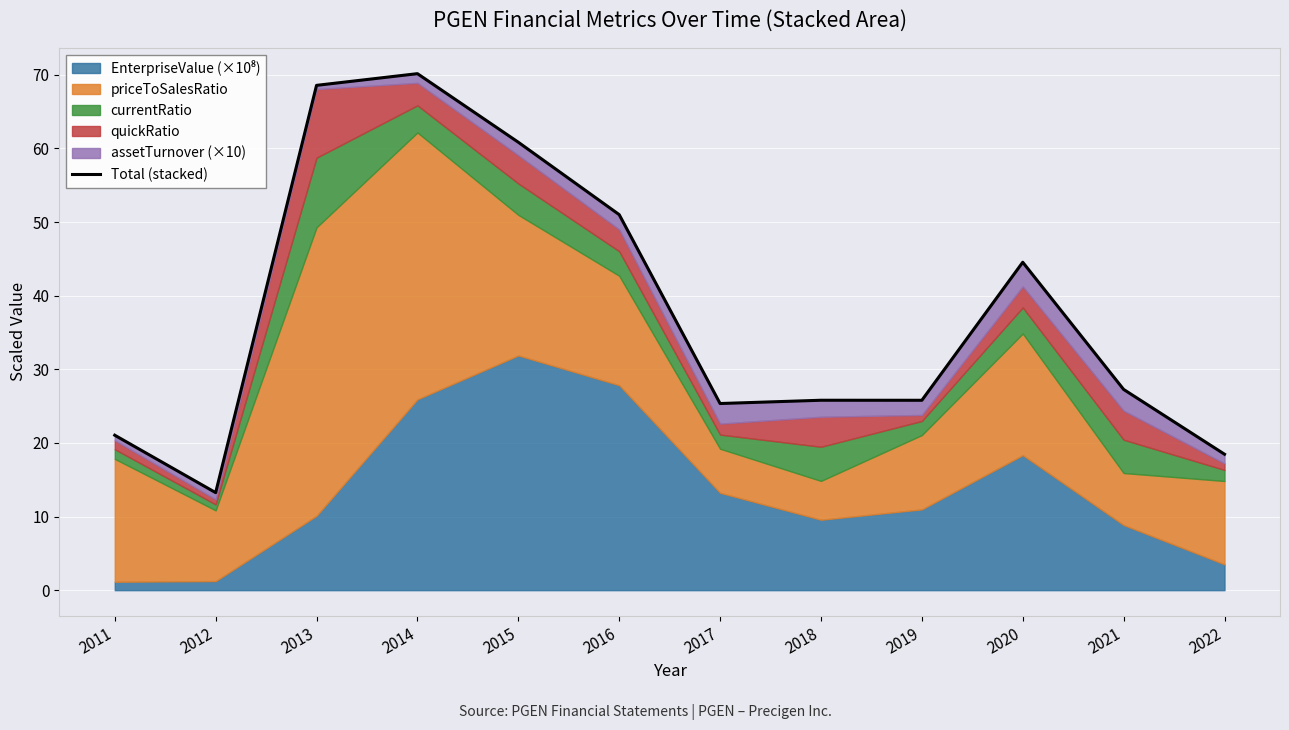

What is the change in value from 2011 to 2013?

+47.5